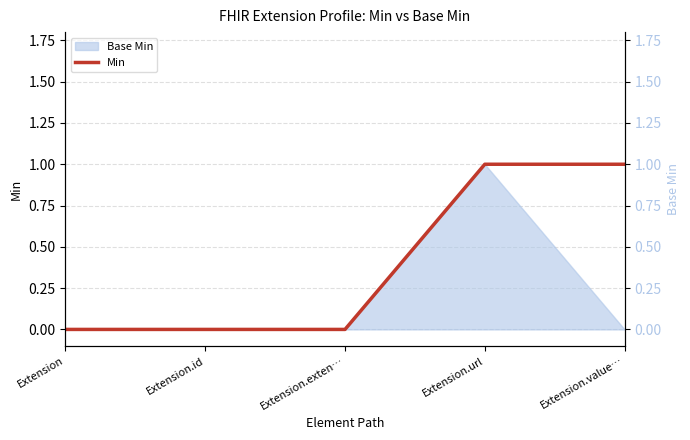

What is the difference between the second highest and second lowest values?

1